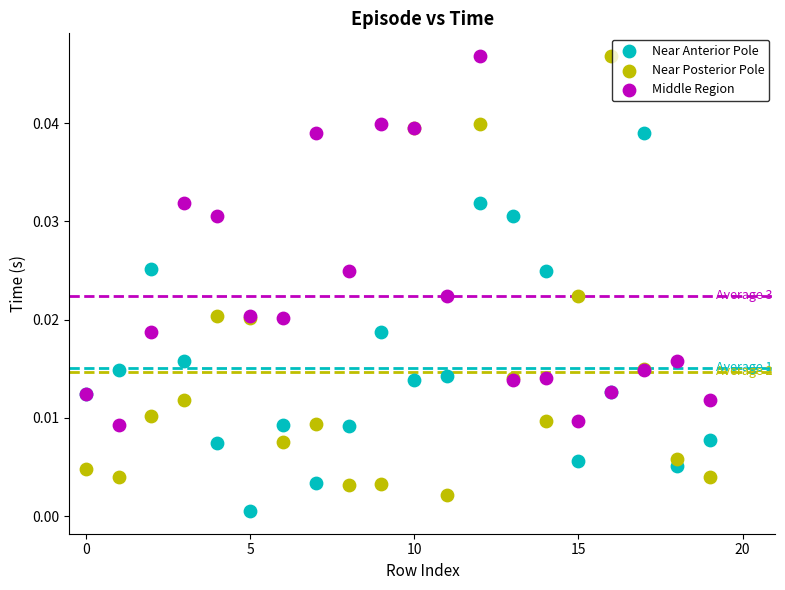

Which series has the largest Y range (max minus min)?

Near Posterior Pole